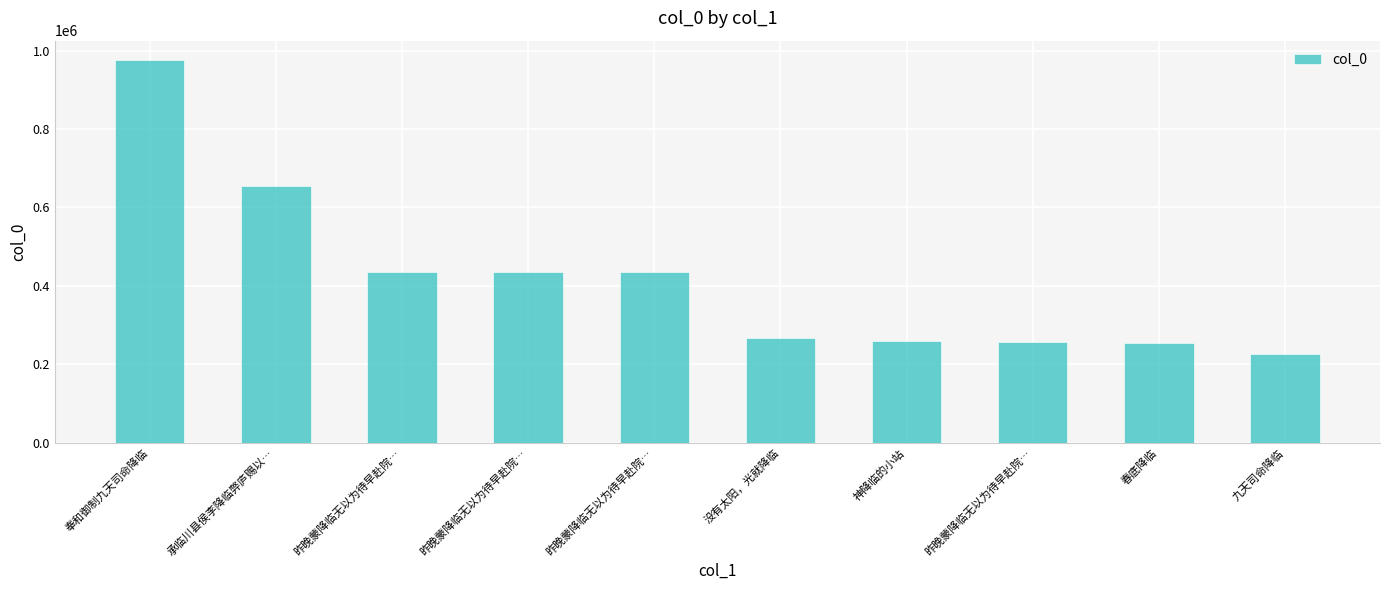

List the labels in order of value, largest first.

奉和御制九天司命降临, 承临川县侯李降临弊庐赐以…, 昨晚蒙降临无以为待早赴院…, 昨晚蒙降临无以为待早赴院…, 昨晚蒙降临无以为待早赴院…, 没有太阳，光就降临, 神降临的小站, 昨晚蒙降临无以为待早赴院…, 春底降临, 九天司命降临